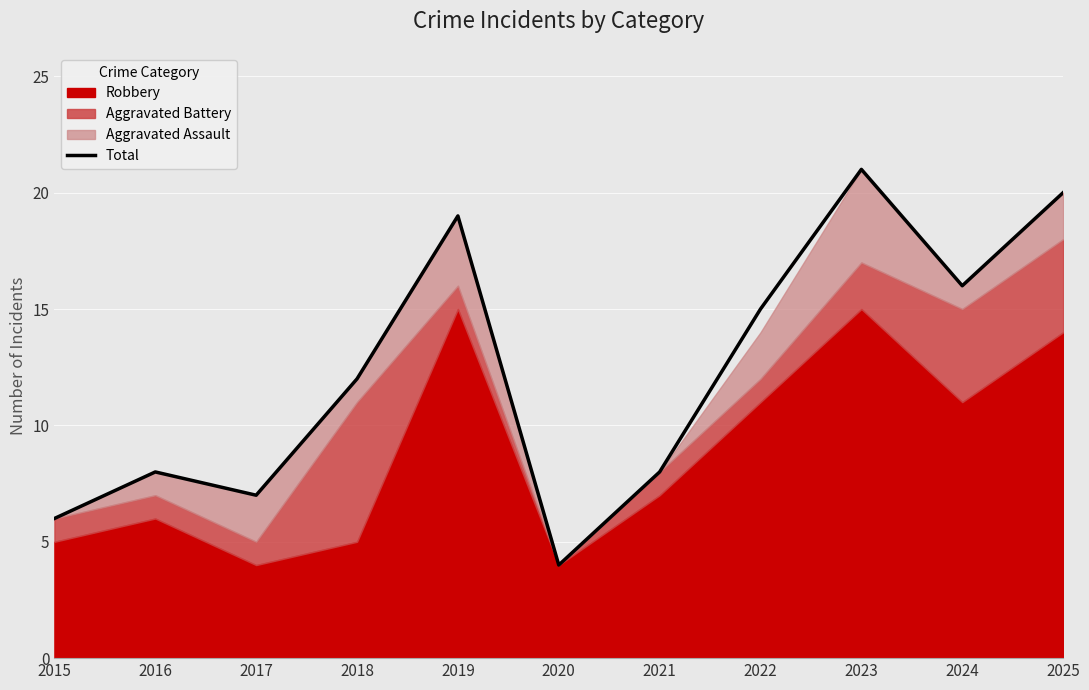

What is the greatest value displayed?

21